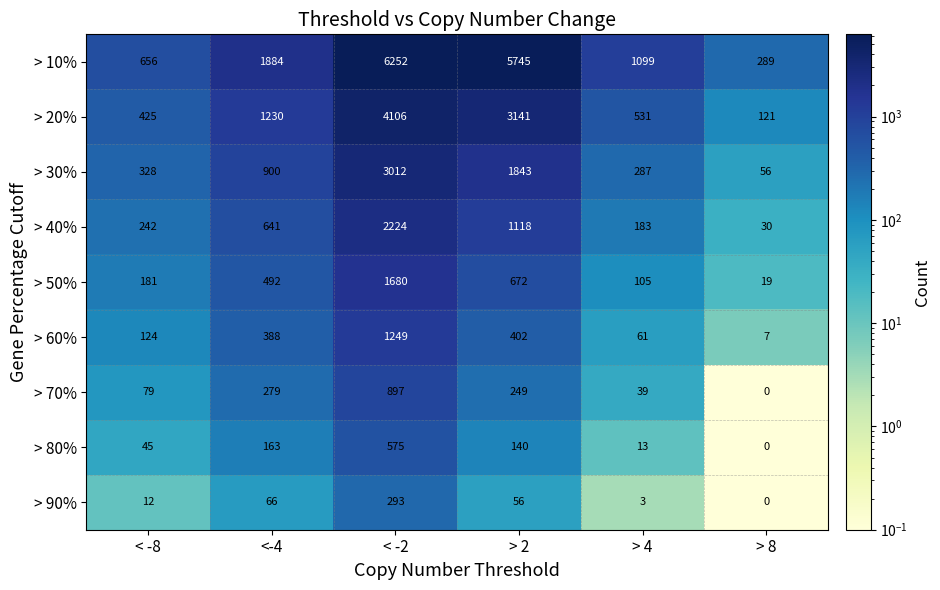

What is the difference between the highest and lowest values at < -2?

5959